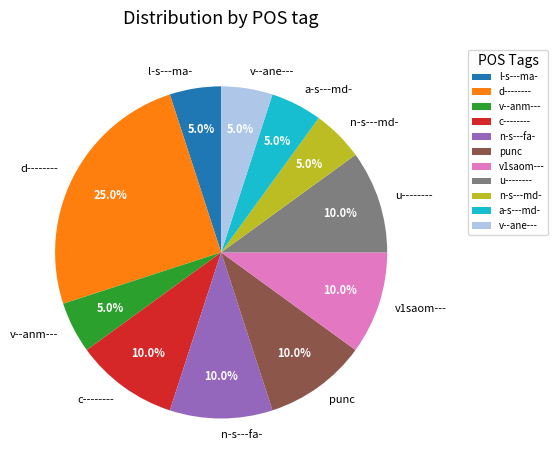

Is it true that n-s---md- is 1% of the pie?

False